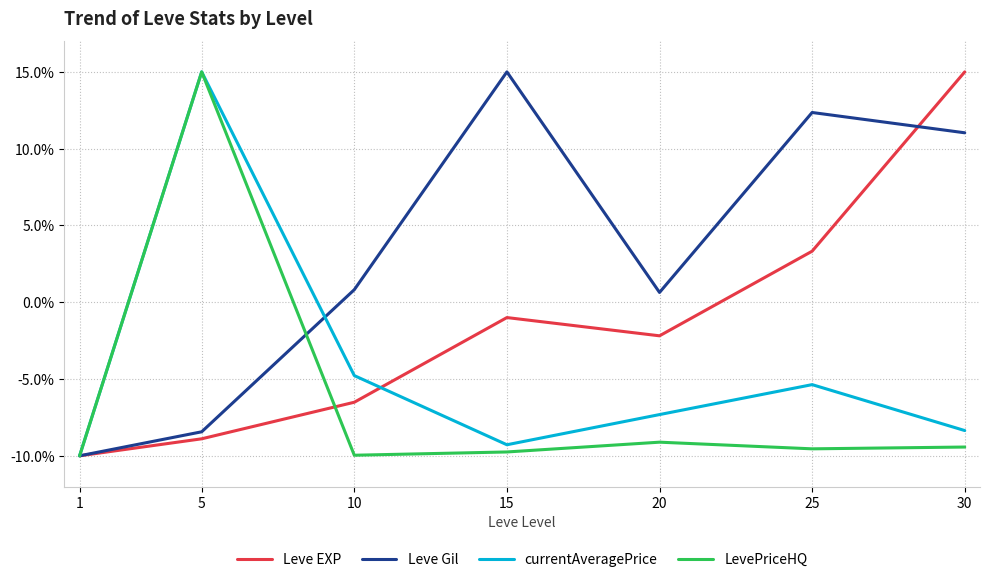

The currentAveragePrice series shows -14.1 at 15. True or false?

False